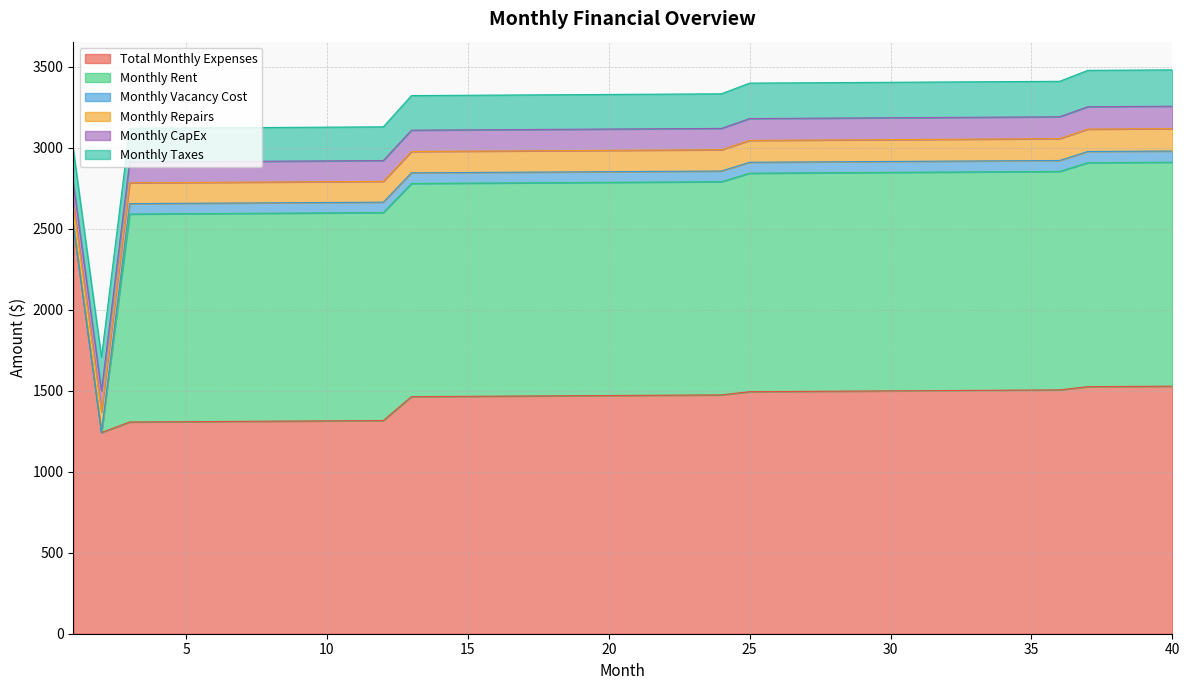

Reading right to left, what are all the values shown in this chart?

Total Monthly Expenses: 40=1527.6	39=1526.6	38=1525.6	37=1524.6	36=1504.5	35=1503.5	34=1502.5	33=1501.5	32=1500.5	31=1499.5	30=1498.5	29=1497.5	28=1496.5	27=1495.5	26=1494.5	25=1493.5	24=1473.9	23=1472.9	22=1471.9	21=1470.9	20=1469.9	19=1468.9	18=1467.9	17=1466.9	16=1465.9	15=1464.9	14=1463.9	13=1462.9	12=1315.5	11=1314.5	10=1313.5	9=1312.5	8=1311.5	7=1310.5	6=1309.5	5=1308.5	4=1307.5	3=1306.5	2=1241.3	1=2523.7
Monthly Rent: 40=1382.0	39=1382.0	38=1382.0	37=1382.0	36=1348.3	35=1348.3	34=1348.3	33=1348.3	32=1348.3	31=1348.3	30=1348.3	29=1348.3	28=1348.3	27=1348.3	26=1348.3	25=1348.3	24=1315.4	23=1315.4	22=1315.4	21=1315.4	20=1315.4	19=1315.4	18=1315.4	17=1315.4	16=1315.4	15=1315.4	14=1315.4	13=1315.4	12=1283.3	11=1283.3	10=1283.3	9=1283.3	8=1283.3	7=1283.3	6=1283.3	5=1283.3	4=1283.3	3=1283.3	2=0.0	1=0.0
Monthly Vacancy Cost: 40=69.1	39=69.1	38=69.1	37=69.1	36=67.4	35=67.4	34=67.4	33=67.4	32=67.4	31=67.4	30=67.4	29=67.4	28=67.4	27=67.4	26=67.4	25=67.4	24=65.8	23=65.8	22=65.8	21=65.8	20=65.8	19=65.8	18=65.8	17=65.8	16=65.8	15=65.8	14=65.8	13=65.8	12=64.2	11=64.2	10=64.2	9=64.2	8=64.2	7=64.2	6=64.2	5=64.2	4=64.2	3=64.2	2=0.0	1=0.0
Monthly Repairs: 40=138.2	39=138.2	38=138.2	37=138.2	36=134.8	35=134.8	34=134.8	33=134.8	32=134.8	31=134.8	30=134.8	29=134.8	28=134.8	27=134.8	26=134.8	25=134.8	24=131.5	23=131.5	22=131.5	21=131.5	20=131.5	19=131.5	18=131.5	17=131.5	16=131.5	15=131.5	14=131.5	13=131.5	12=128.3	11=128.3	10=128.3	9=128.3	8=128.3	7=128.3	6=128.3	5=128.3	4=128.3	3=128.3	2=128.3	1=128.3
Monthly CapEx: 40=138.2	39=138.2	38=138.2	37=138.2	36=134.8	35=134.8	34=134.8	33=134.8	32=134.8	31=134.8	30=134.8	29=134.8	28=134.8	27=134.8	26=134.8	25=134.8	24=131.5	23=131.5	22=131.5	21=131.5	20=131.5	19=131.5	18=131.5	17=131.5	16=131.5	15=131.5	14=131.5	13=131.5	12=128.3	11=128.3	10=128.3	9=128.3	8=128.3	7=128.3	6=128.3	5=128.3	4=128.3	3=128.3	2=128.3	1=128.3
Monthly Taxes: 40=224.3	39=224.3	38=224.3	37=224.3	36=218.9	35=218.9	34=218.9	33=218.9	32=218.9	31=218.9	30=218.9	29=218.9	28=218.9	27=218.9	26=218.9	25=218.9	24=213.5	23=213.5	22=213.5	21=213.5	20=213.5	19=213.5	18=213.5	17=213.5	16=213.5	15=213.5	14=213.5	13=213.5	12=208.3	11=208.3	10=208.3	9=208.3	8=208.3	7=208.3	6=208.3	5=208.3	4=208.3	3=208.3	2=208.3	1=208.3